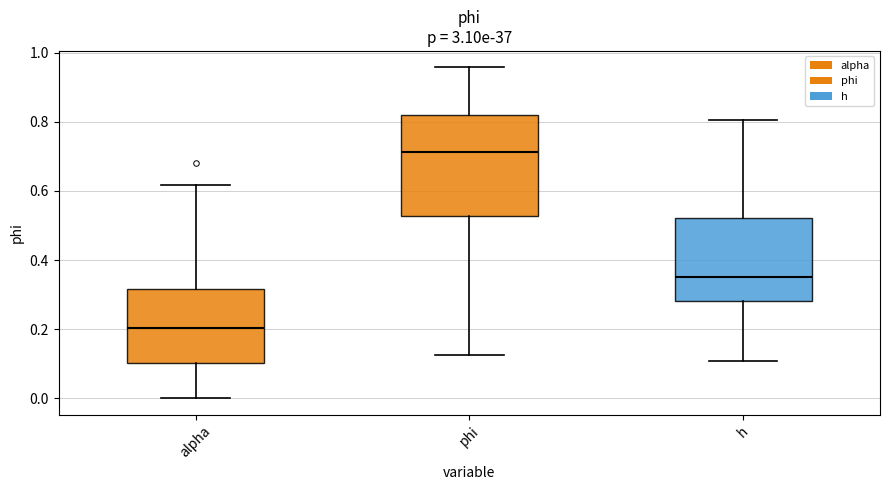

Comparing the boxes themselves (not the whiskers), which one is the tallest?

phi